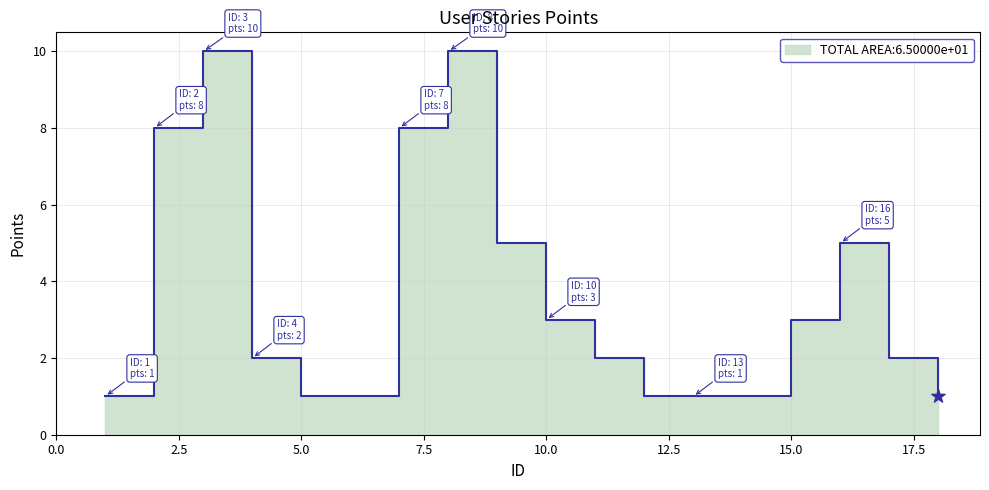

Between 4 and 14, which is larger?

4